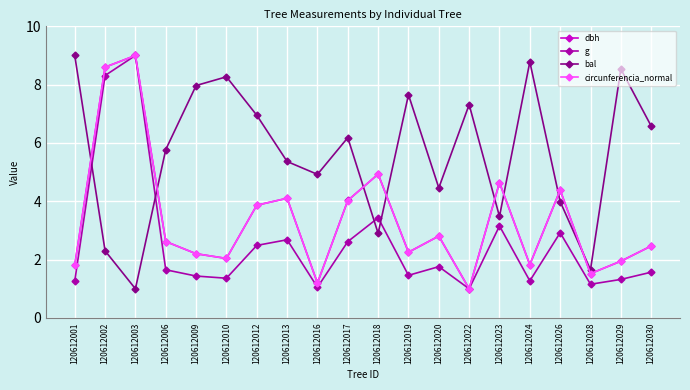

What is the value of the circunferencia_normal point at the 11th from the left?

4.9